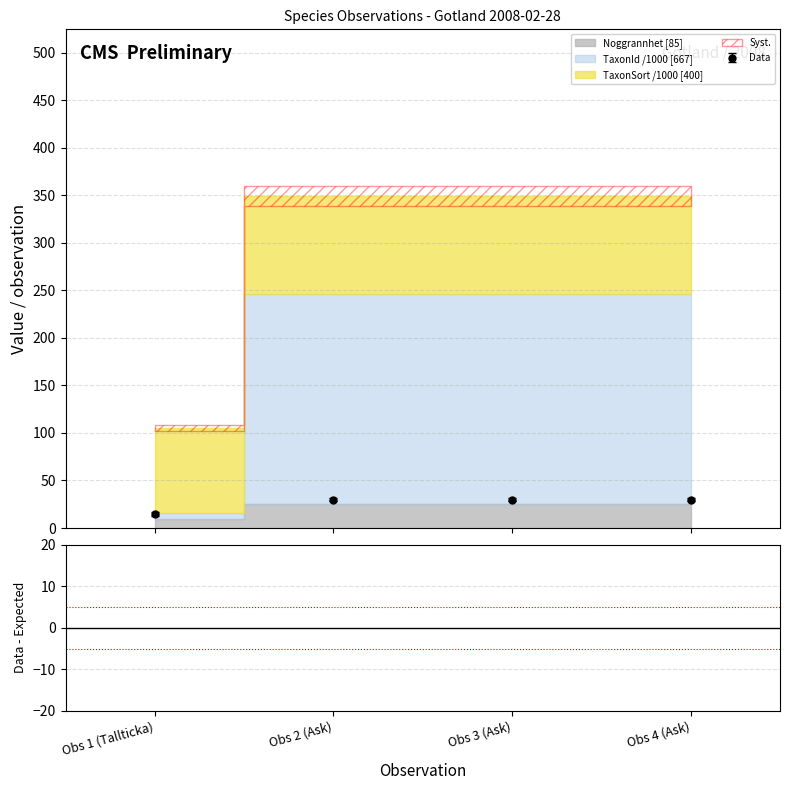

What is the spread (max minus min) of values at Obs 4 (Ask)?

123.5